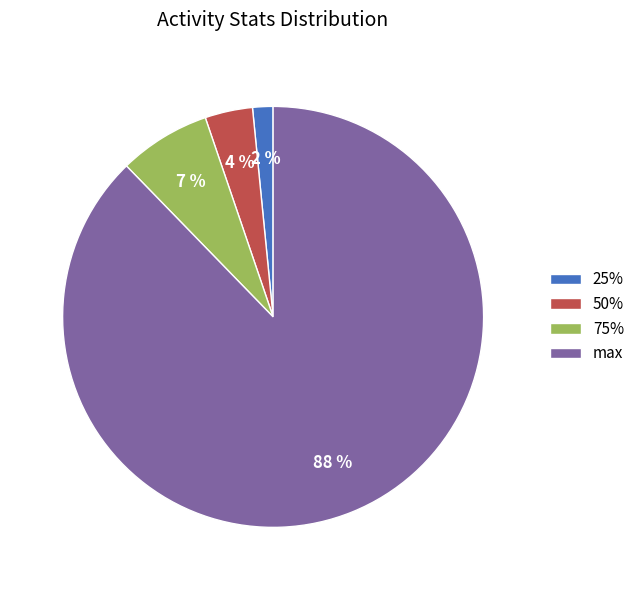

To the nearest percent, what is the combined percentage of 50% and 75%?

11%